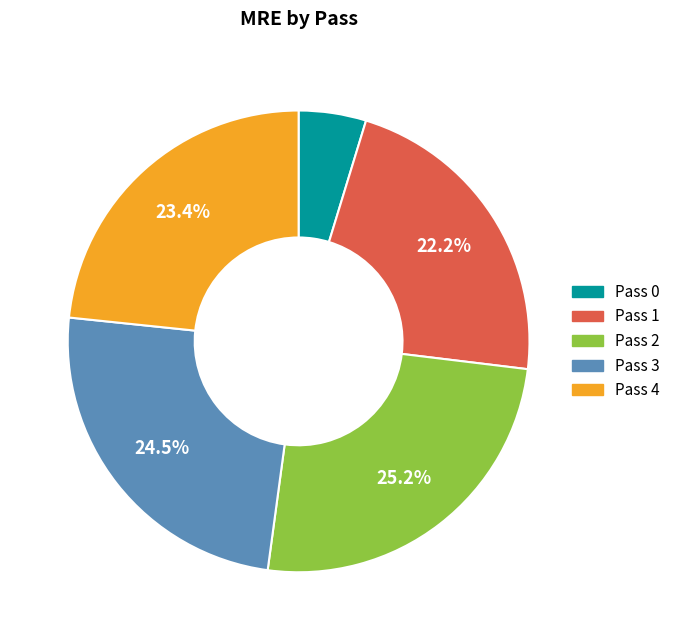

Is there a majority slice in this chart?

No